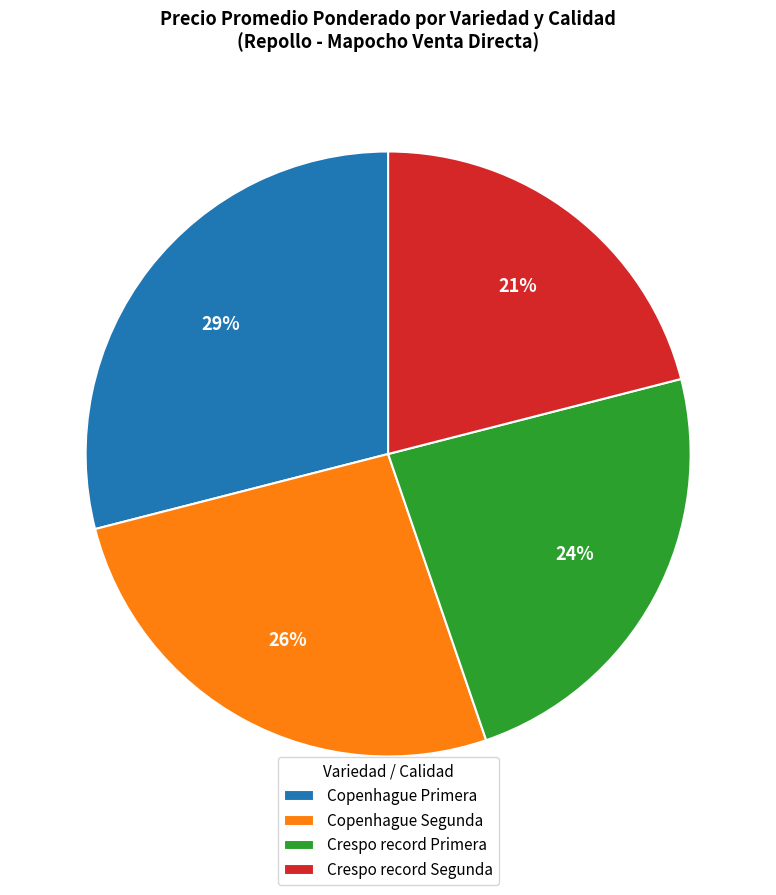

What is the smallest slice in the pie chart?

Crespo record Segunda